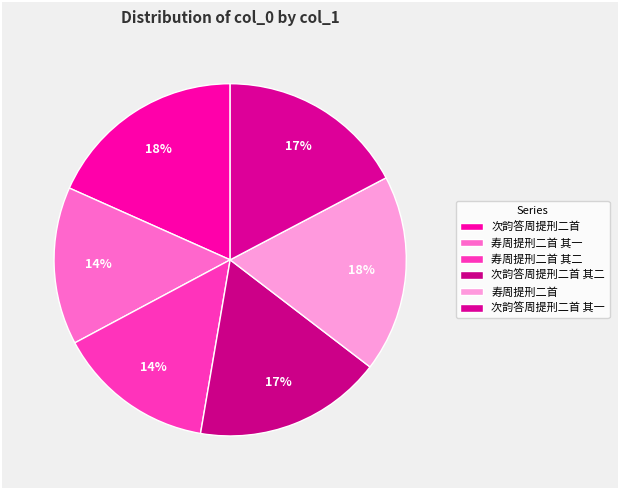

Count the number of slices in the pie.

6